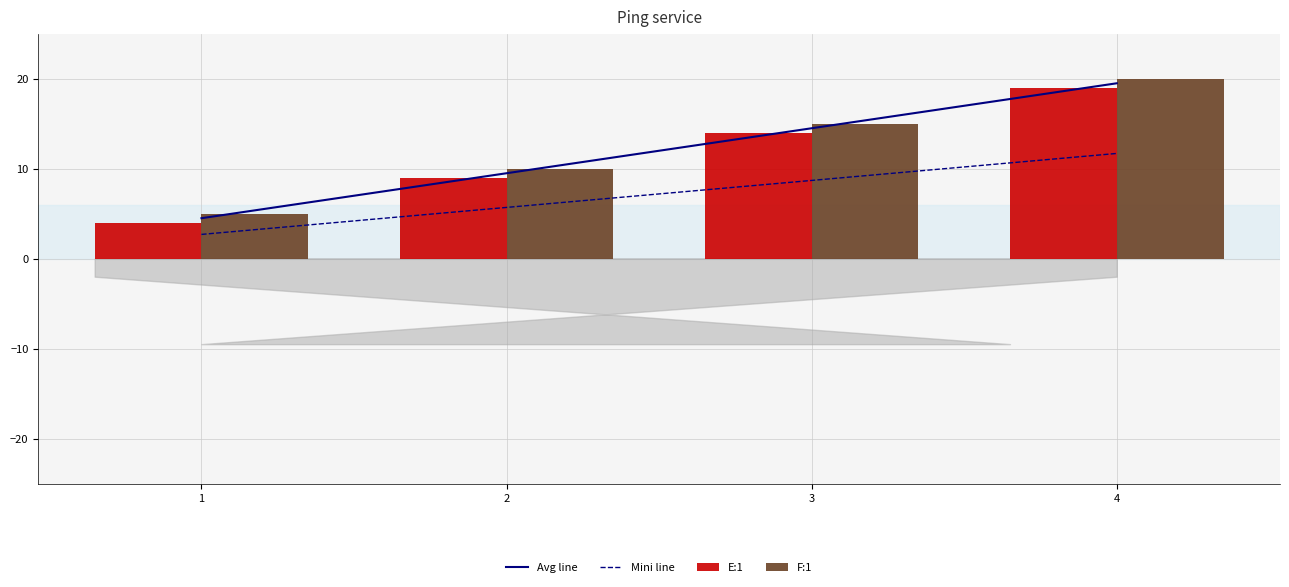

At 3, list the series in order from smallest to largest.

Mini line, E:1, Avg line, F:1